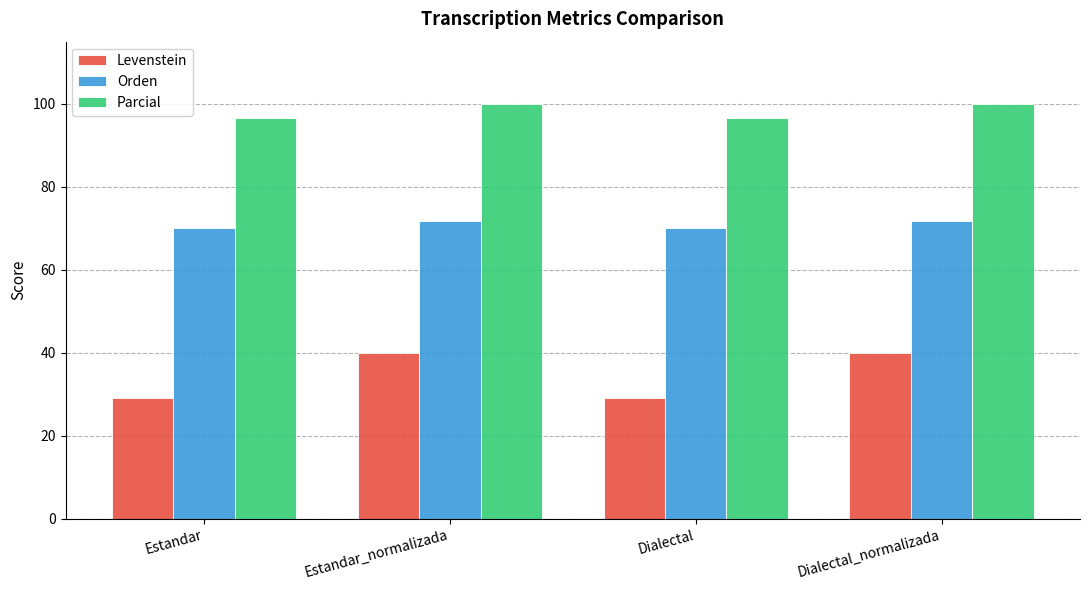

Reading left to right, list all the values displayed in this chart.

Levenstein: Estandar=29.2	Estandar_normalizada=40.0	Dialectal=29.2	Dialectal_normalizada=40.0
Orden: Estandar=70.0	Estandar_normalizada=71.8	Dialectal=70.0	Dialectal_normalizada=71.8
Parcial: Estandar=96.6	Estandar_normalizada=100.0	Dialectal=96.6	Dialectal_normalizada=100.0